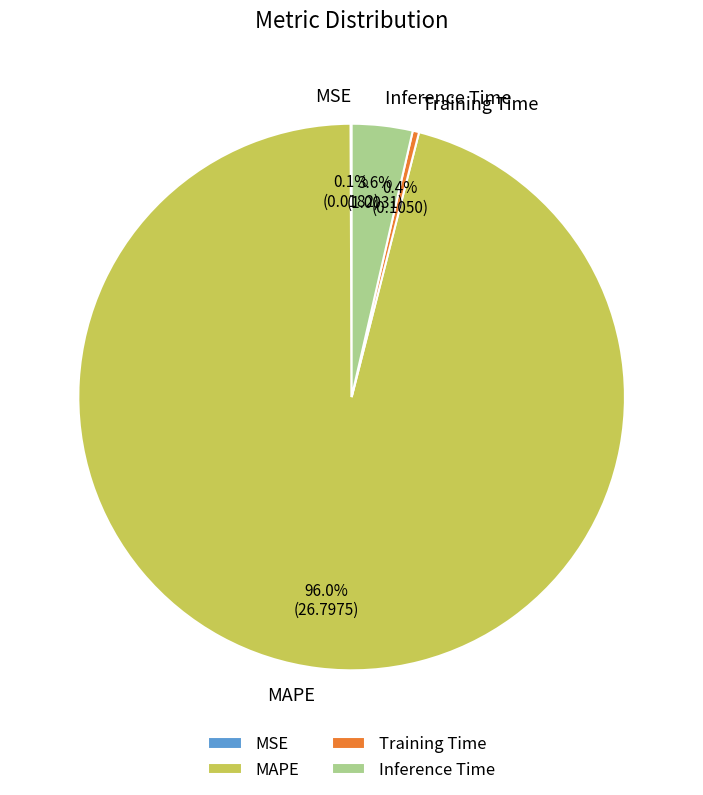

What is the largest slice in the pie chart?

MAPE